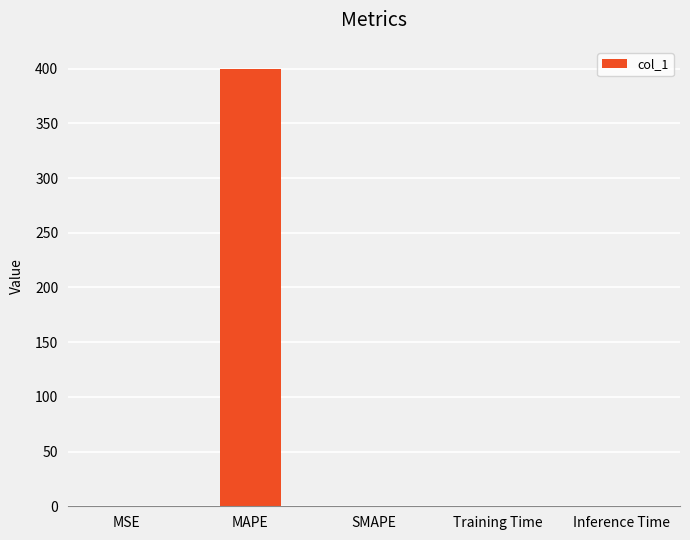

Does the chart contain stacked bars?

No